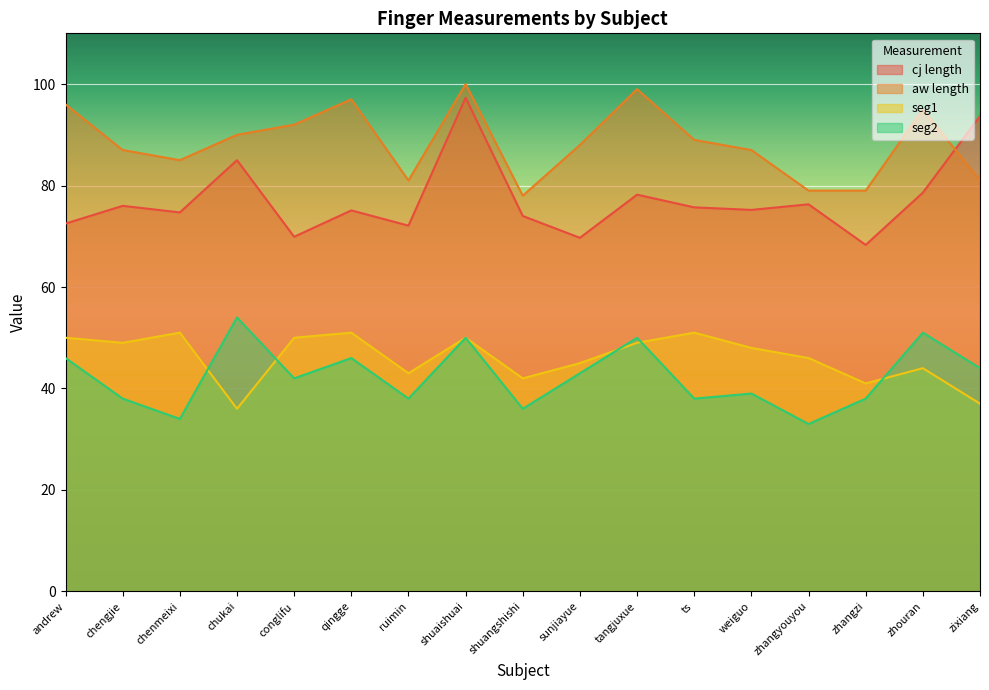

What is the value of the cj length point at the 16th from the left?

78.6